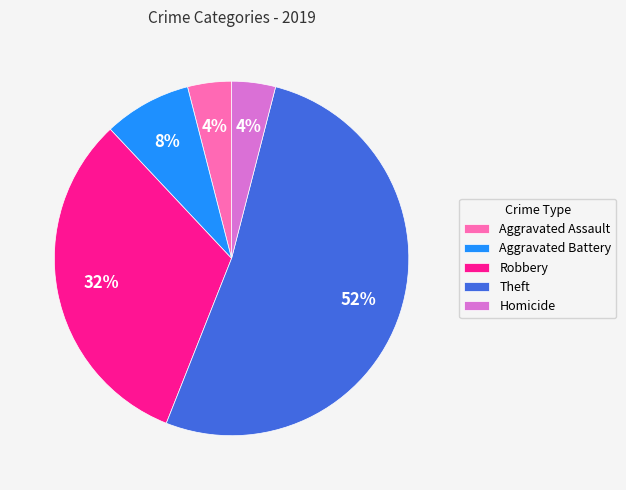

The Aggravated Battery slice represents 8% of the pie. True or false?

True